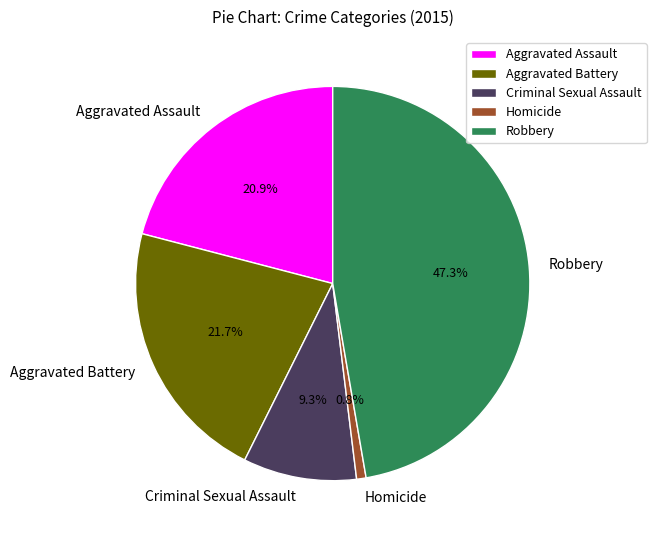

To the nearest percent, what is the difference between the Homicide and Aggravated Assault slice percentages?

20%